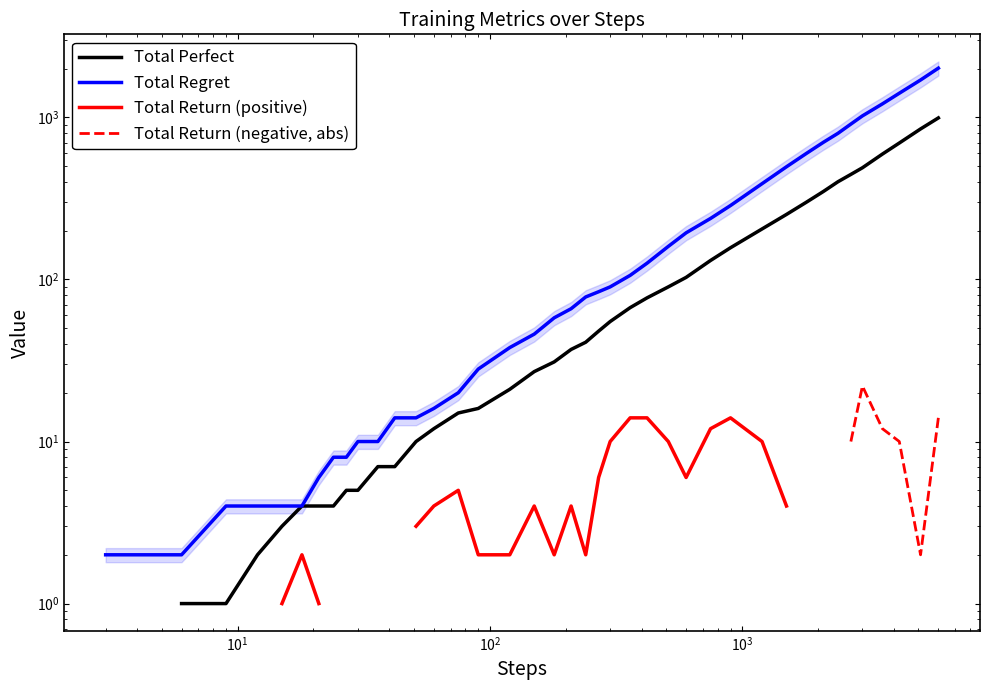

What are all the series names shown in the legend?

Total Perfect, Total Regret, Total Return (positive), Total Return (negative, abs)